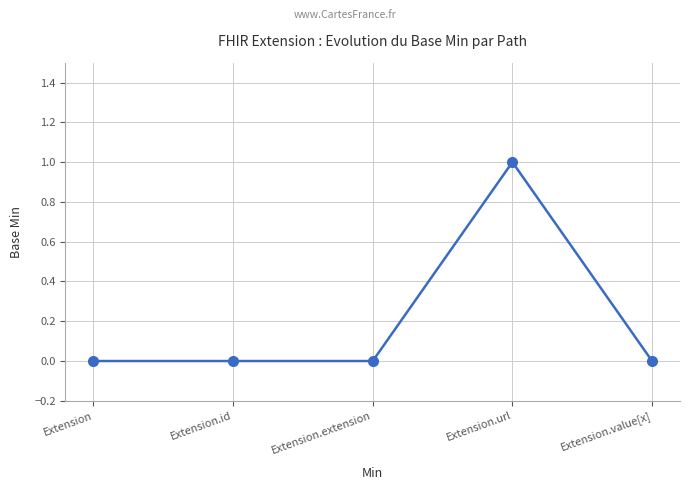

Between Extension.url and Extension.value[x], which is larger?

Extension.url